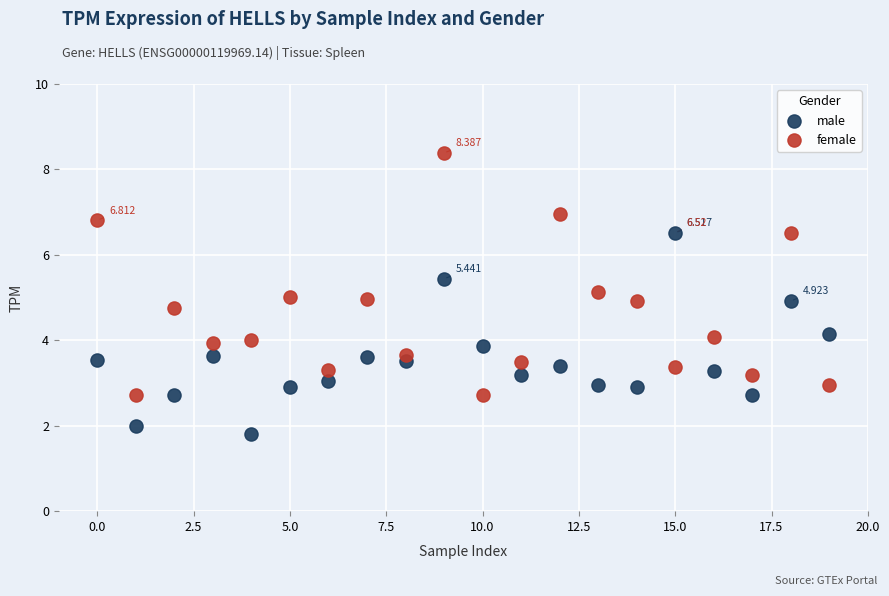

Which series has the largest Y range (max minus min)?

female